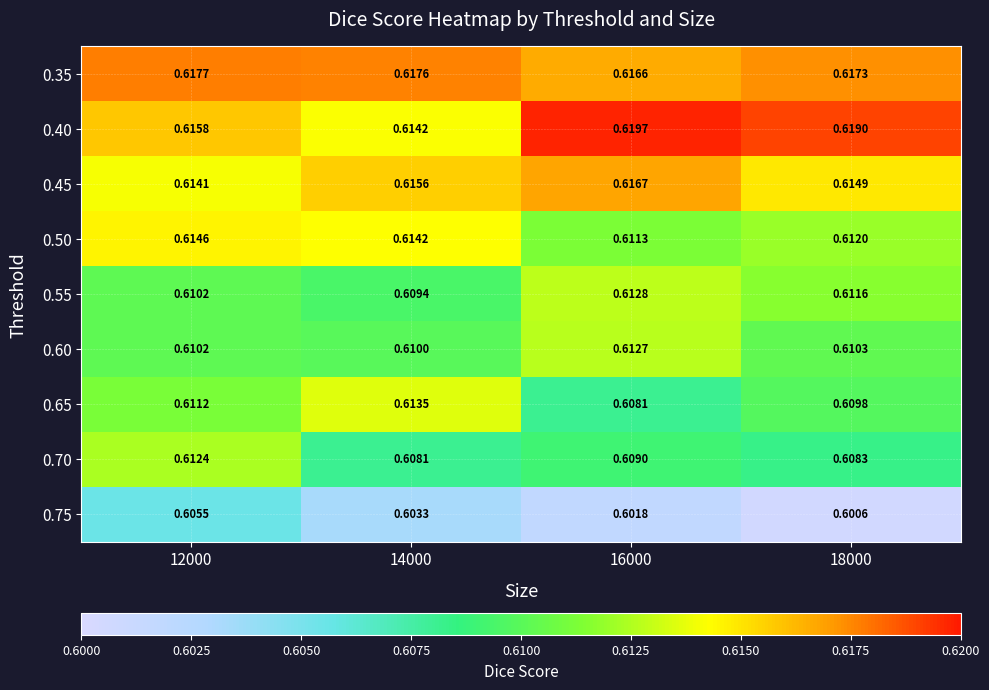

Is the value of 0.40 at 12000 greater than the value of 0.50 at 18000?

Yes